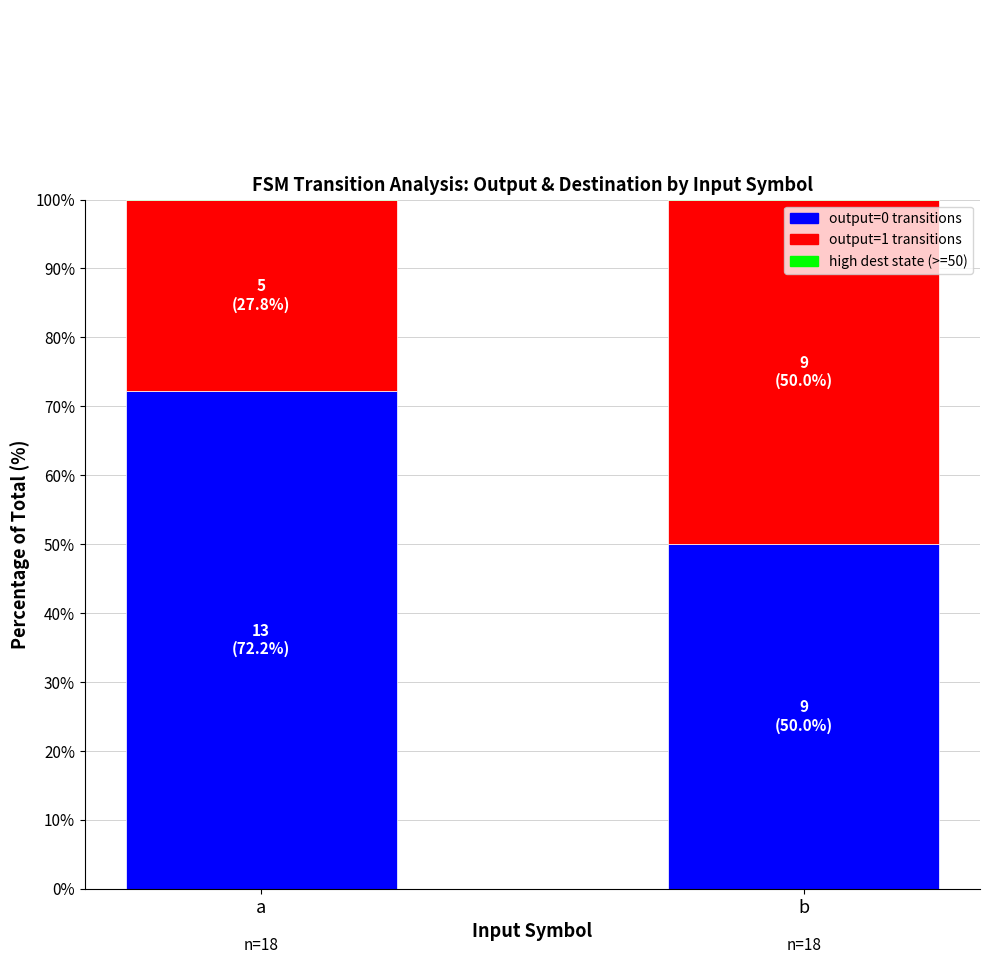

What is the difference between the maximum and minimum values in the high dest state (>=50) series?

5.6